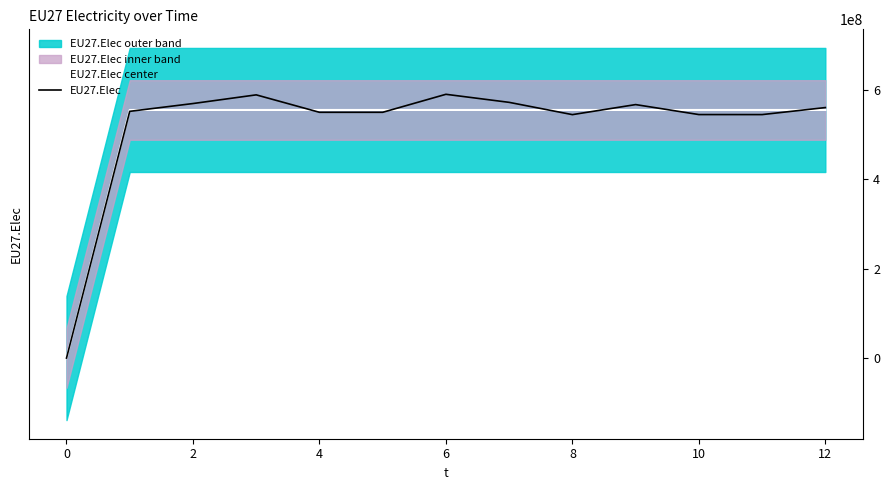

True or false: EU27.Elec center has a value of 178401716.6 at 0.

False